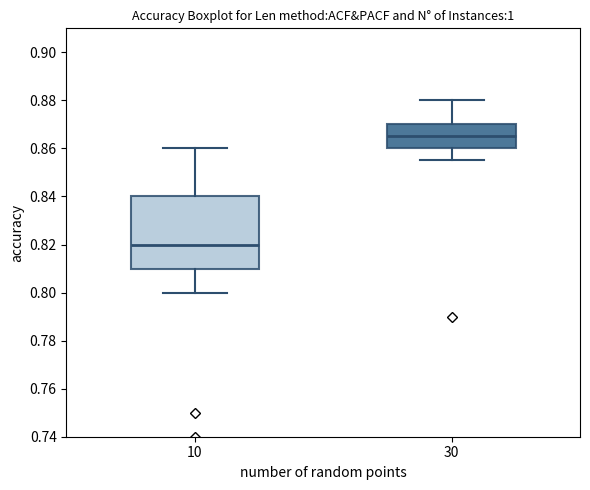

Reading left to right, read every box against the y-axis: the position of its median line, the range the box covers, and the ends of its whiskers. The values are not printed on the chart, so give them approximately, as read against the axis.

10: median 0.820, box 0.810 to 0.840, whiskers 0.800 to 0.860
30: median 0.866, box 0.860 to 0.870, whiskers 0.856 to 0.880